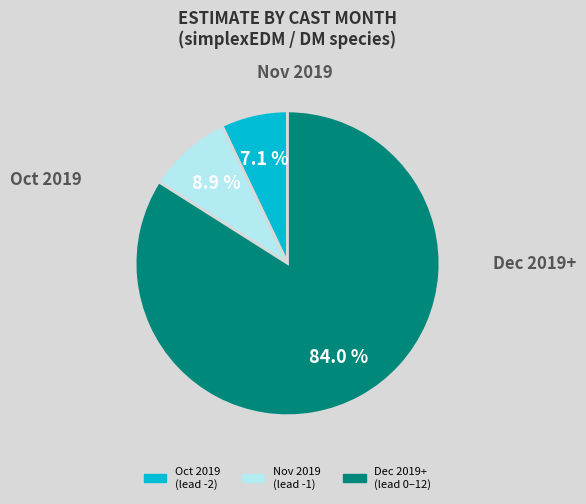

How many segments does this pie chart have?

3